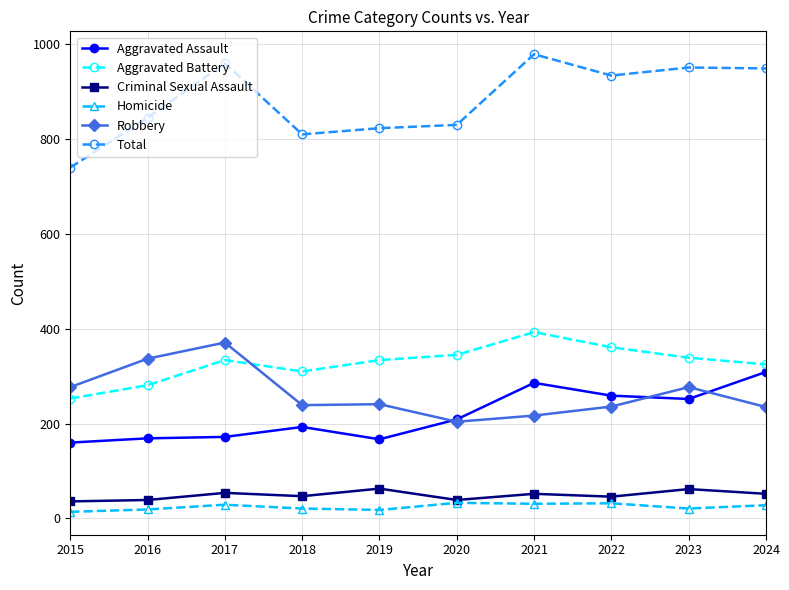

The Aggravated Battery series shows 128 at 2020. True or false?

False